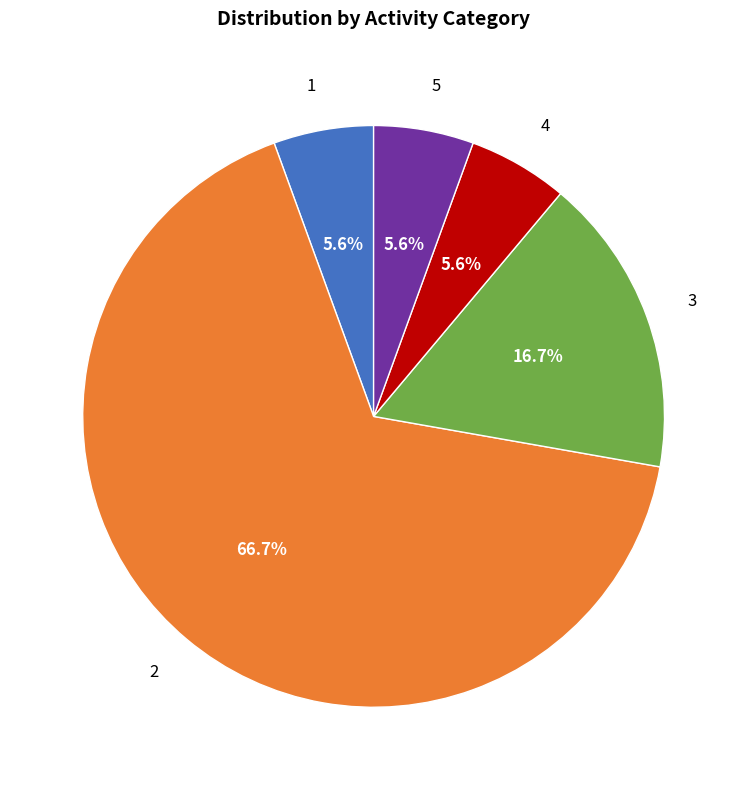

Is it true that 5 is 19% of the pie?

False